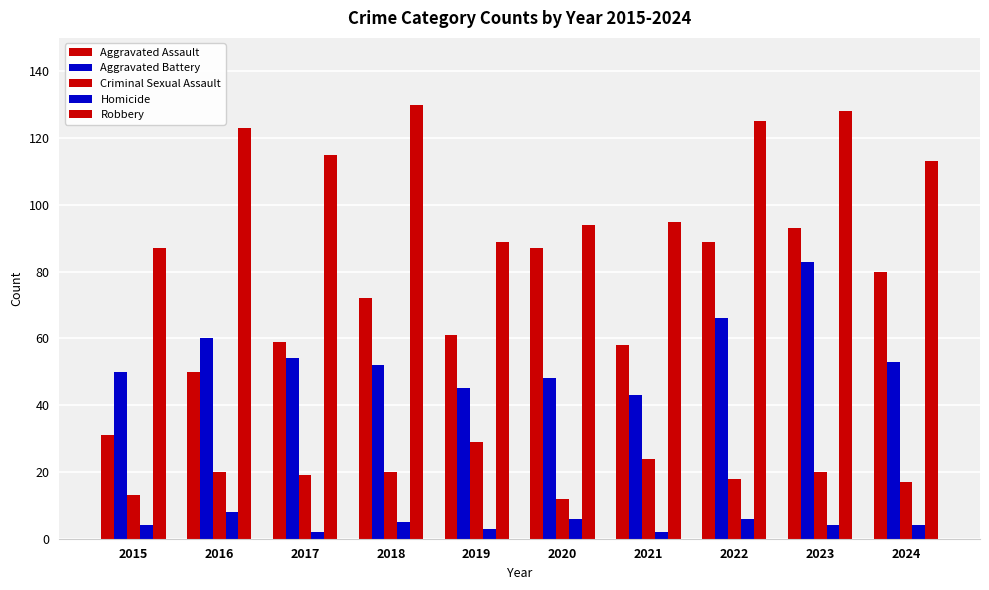

How many bars are there in each group?

5